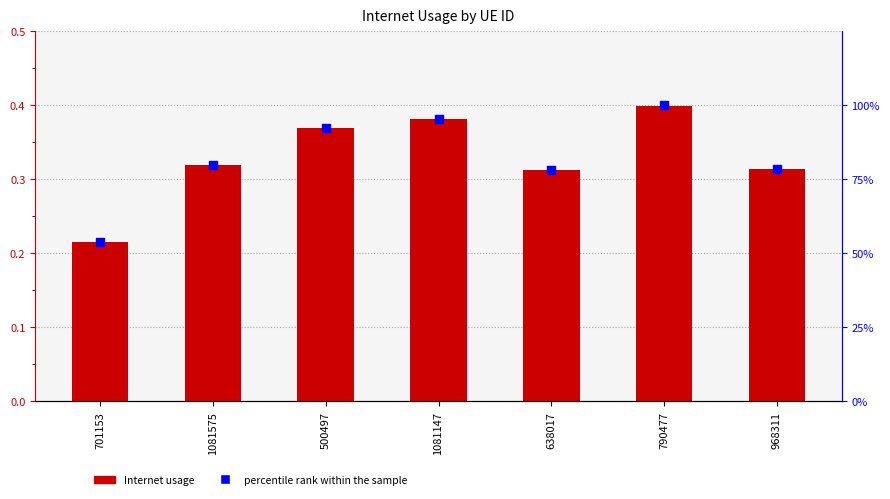

At how many categories does at least one series exceed 0?

7